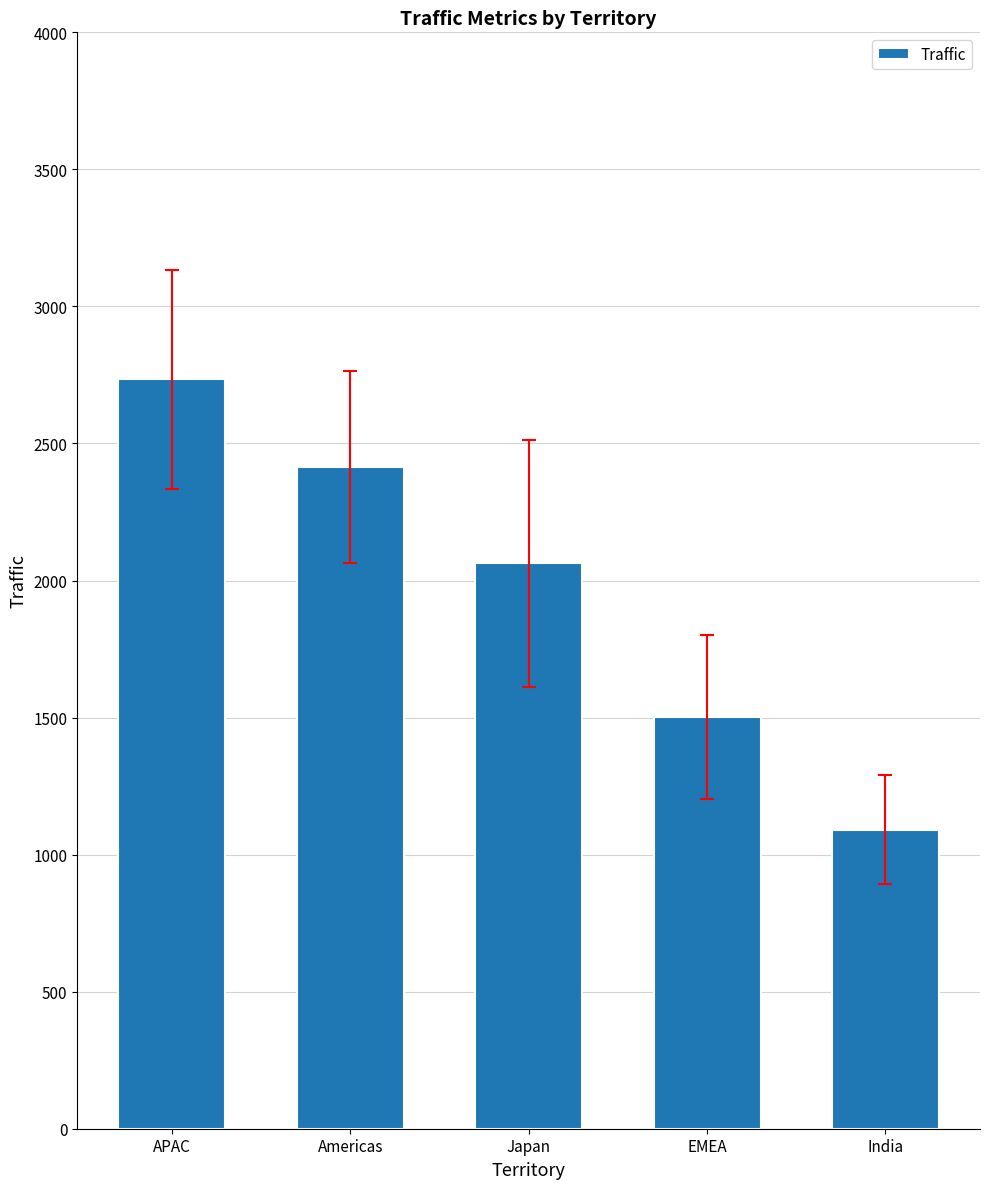

The chart shows a value of 1091.2 at India. True or false?

True